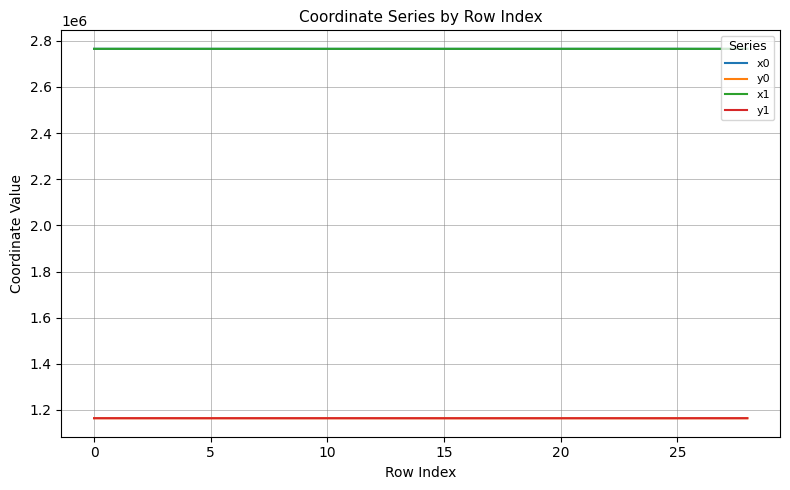

What is the minimum value shown in the chart?

1164146.8